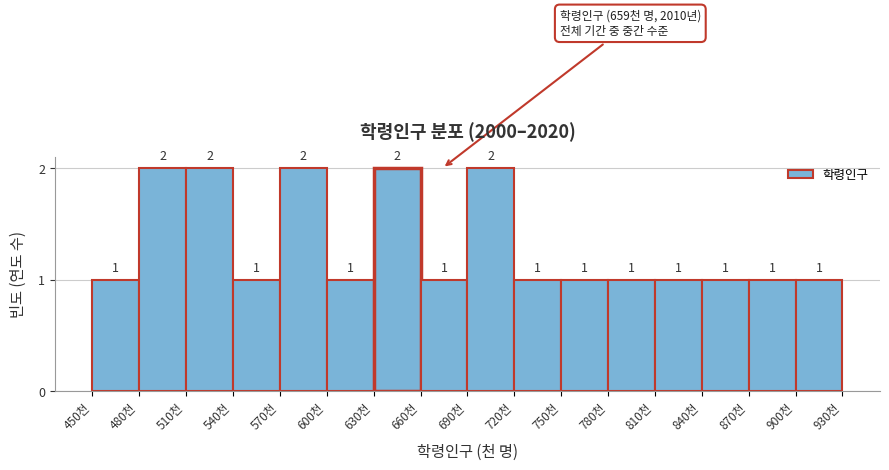

How tall is the bar that spans 840 to 870 on the x-axis?

1